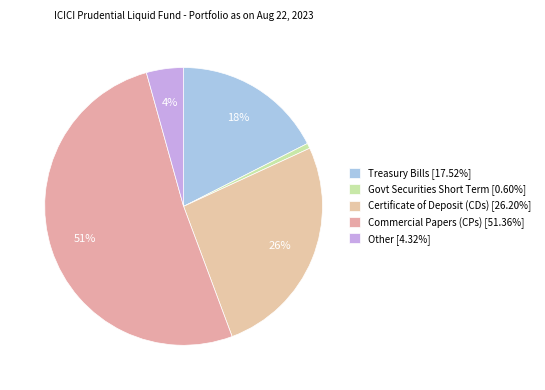

Count the number of slices in the pie.

5